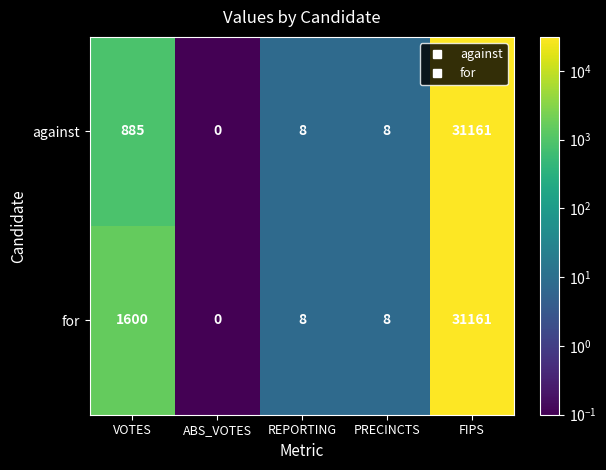

Which series changed the most between VOTES and PRECINCTS?

for